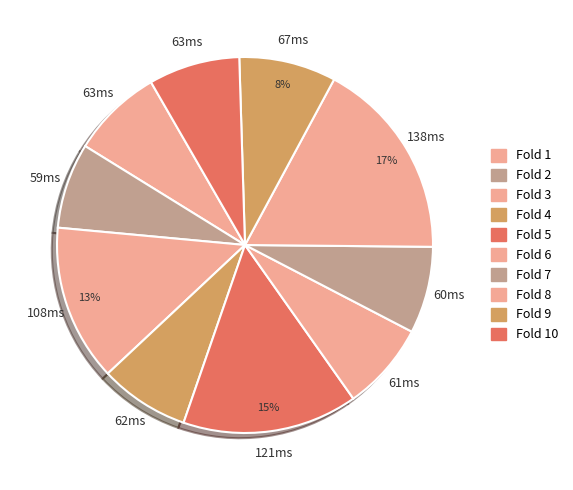

How many segments does this pie chart have?

10